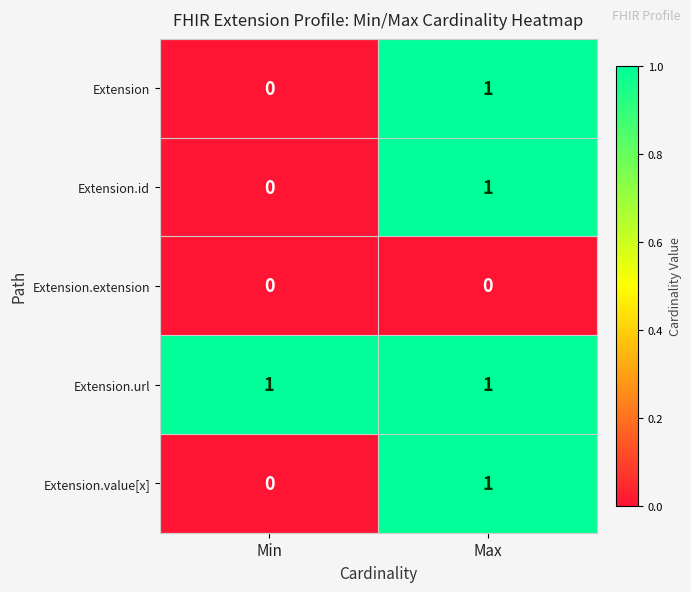

What is the total value across all series at Max?

4